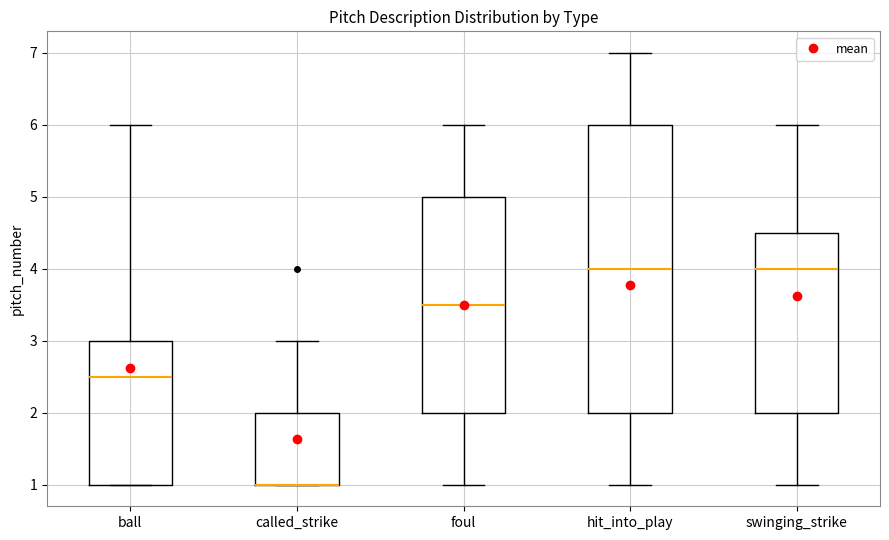

Reading left to right, transcribe this box plot: for each box, give where its median line is, the range the box spans, and where its two whiskers end, as read against the y-axis. The values are not printed on the chart, so give them approximately, as read against the axis.

ball: median 2.5, box 1.0 to 3.0, whiskers 1.0 to 6.0
called_strike: median 1.0 (drawn on the box's lower edge), box 1.0 to 2.0, whiskers 1.0 to 3.0
foul: median 3.5, box 2.0 to 5.0, whiskers 1.0 to 6.0
hit_into_play: median 4.0, box 2.0 to 6.0, whiskers 1.0 to 7.0
swinging_strike: median 4.0, box 2.0 to 4.5, whiskers 1.0 to 6.0